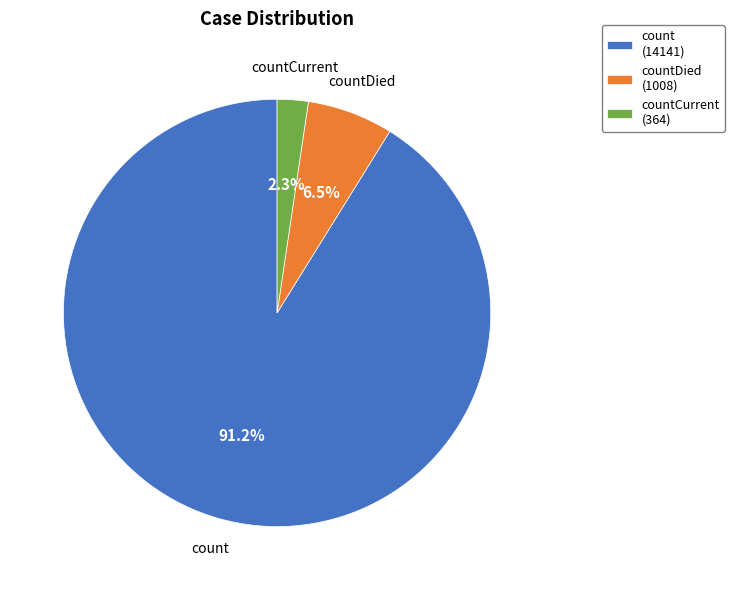

Is the sum of count (14141) and countCurrent (364) greater than half?

Yes